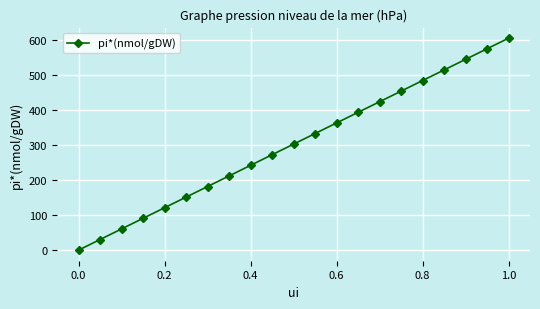

What is the greatest value displayed?

604.2